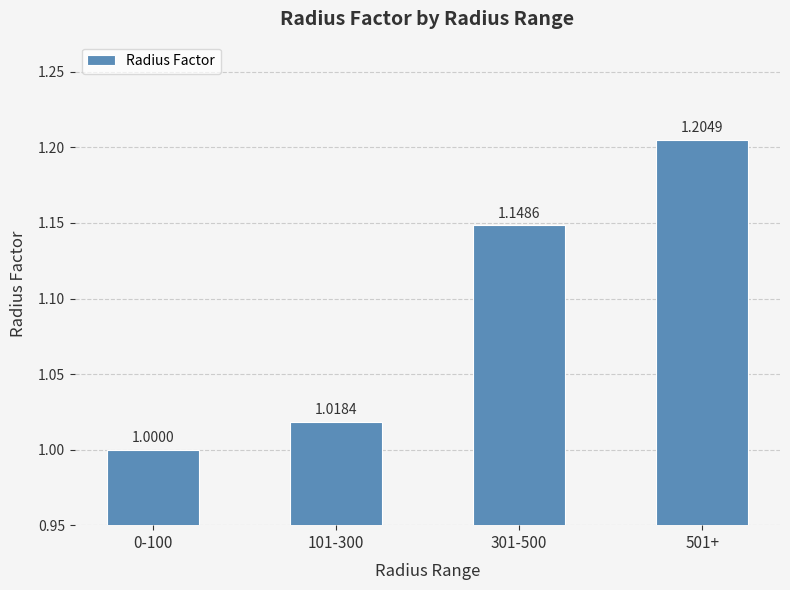

What is the minimum value shown in the chart?

1.0